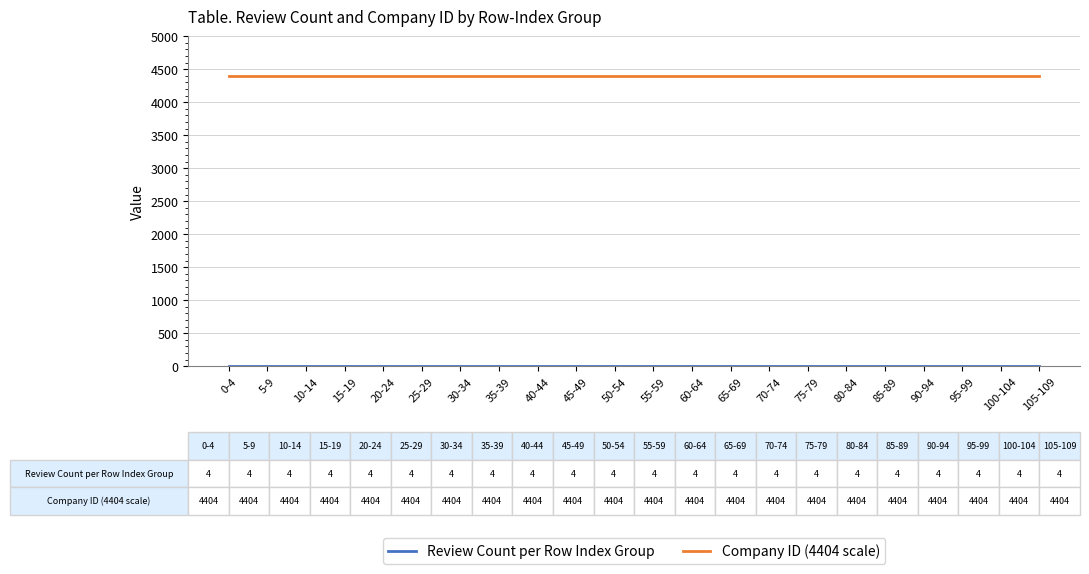

How many distinct data groups are displayed?

2